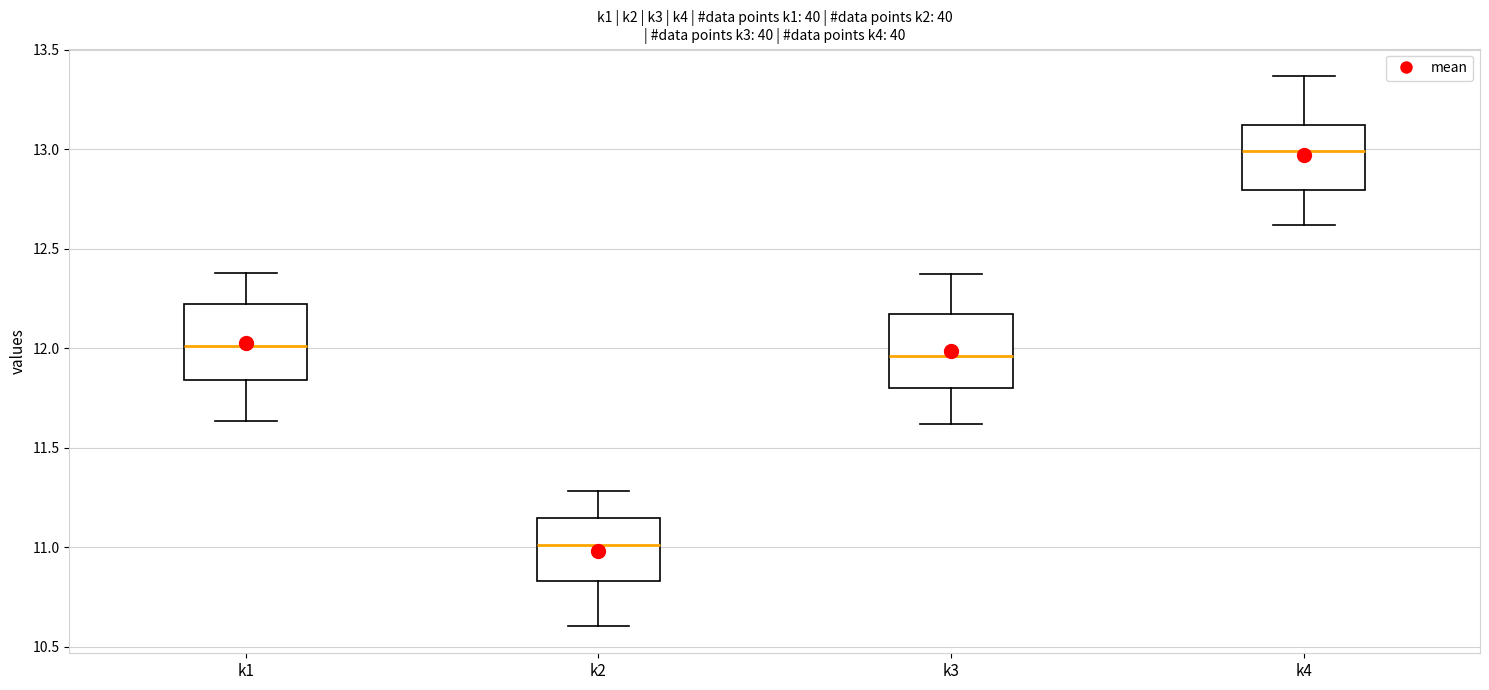

Reading left to right, read every box against the y-axis: the position of its median line, the range the box covers, and the ends of its whiskers. The values are not printed on the chart, so give them approximately, as read against the axis.

k1: median 12.00, box 11.85 to 12.20, whiskers 11.65 to 12.40
k2: median 11.00, box 10.85 to 11.15, whiskers 10.60 to 11.30
k3: median 11.95, box 11.80 to 12.15, whiskers 11.60 to 12.40
k4: median 13.00, box 12.80 to 13.10, whiskers 12.60 to 13.35